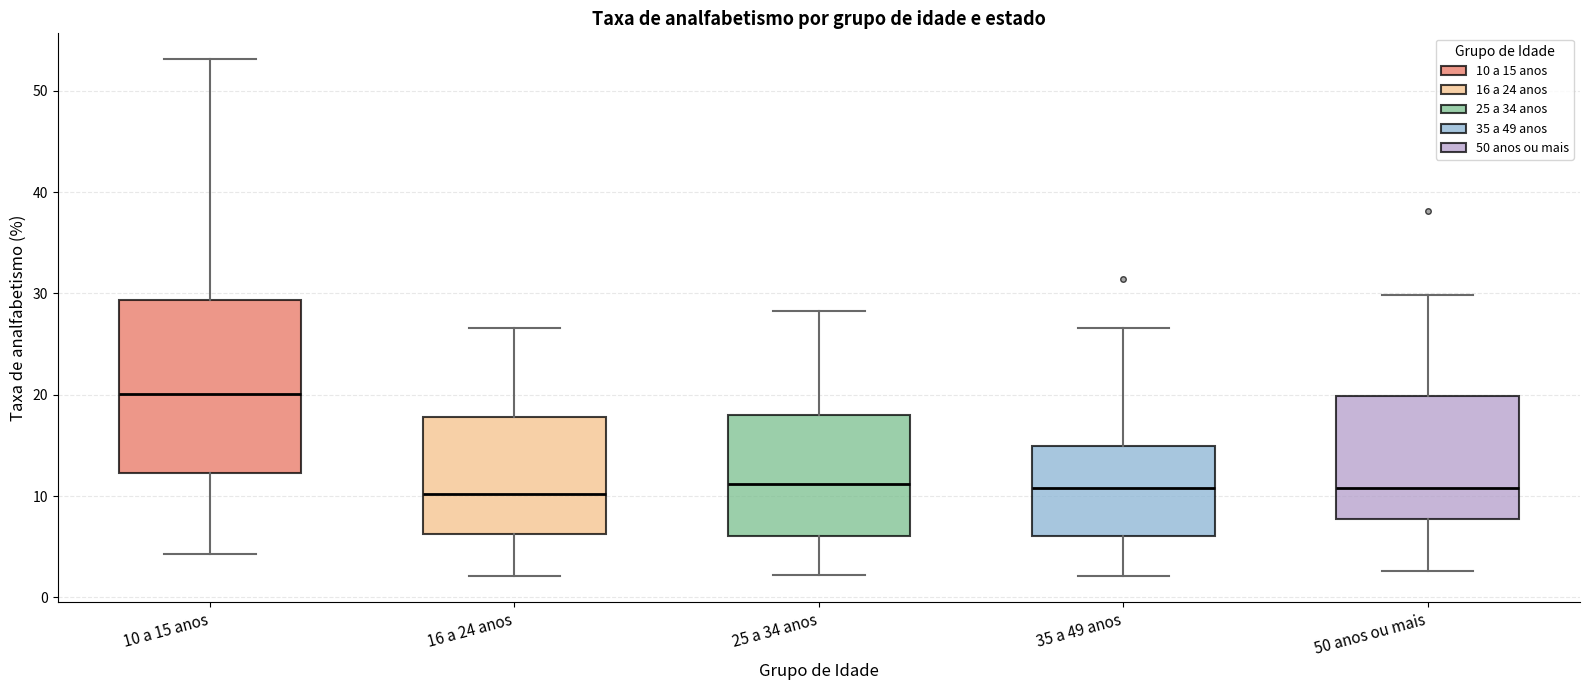

Which box is the tallest, from its lower edge to its upper edge?

10 a 15 anos